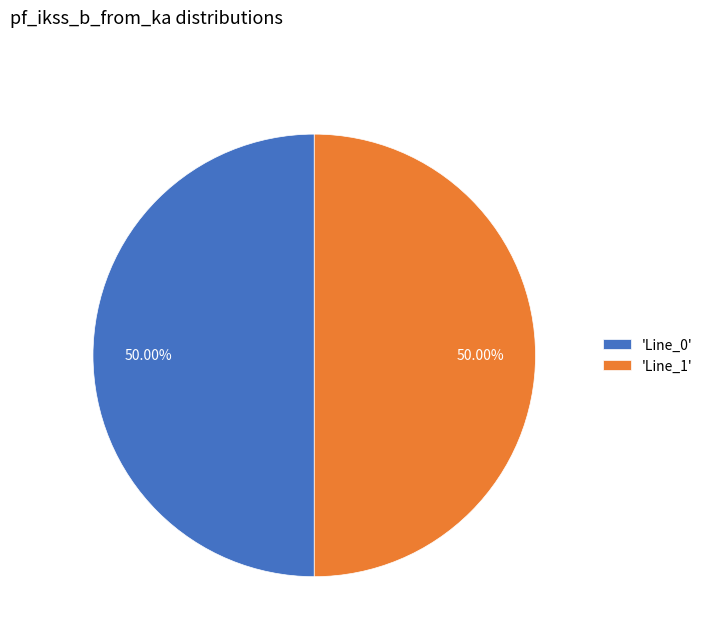

Combined, do 'Line_1' and 'Line_0' account for over 50%?

Yes